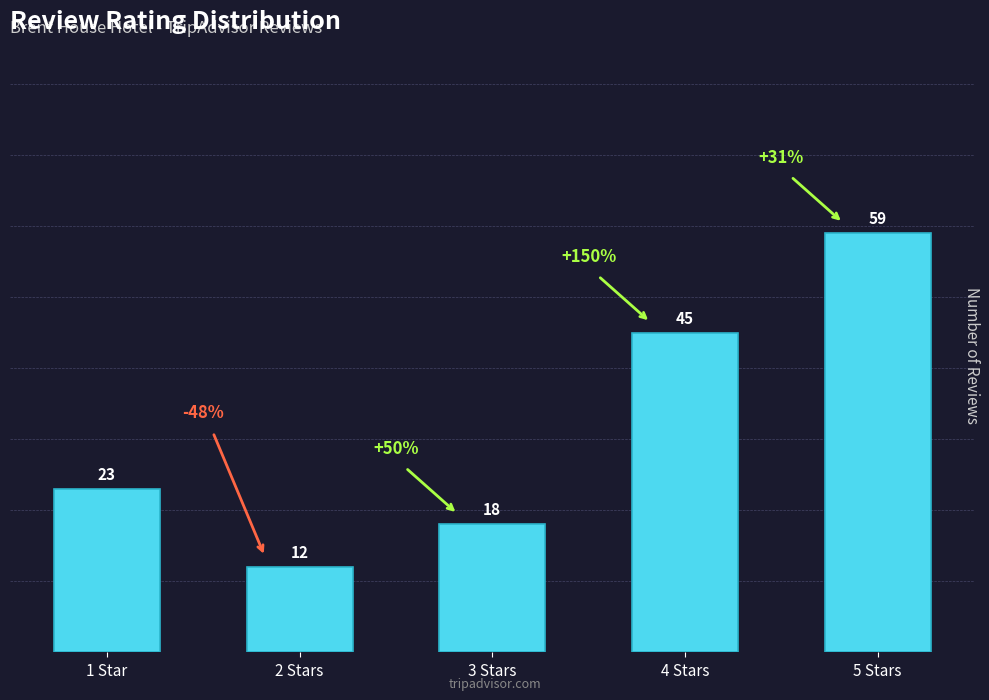

What is the change in value from 2 Stars to 3 Stars?

+6